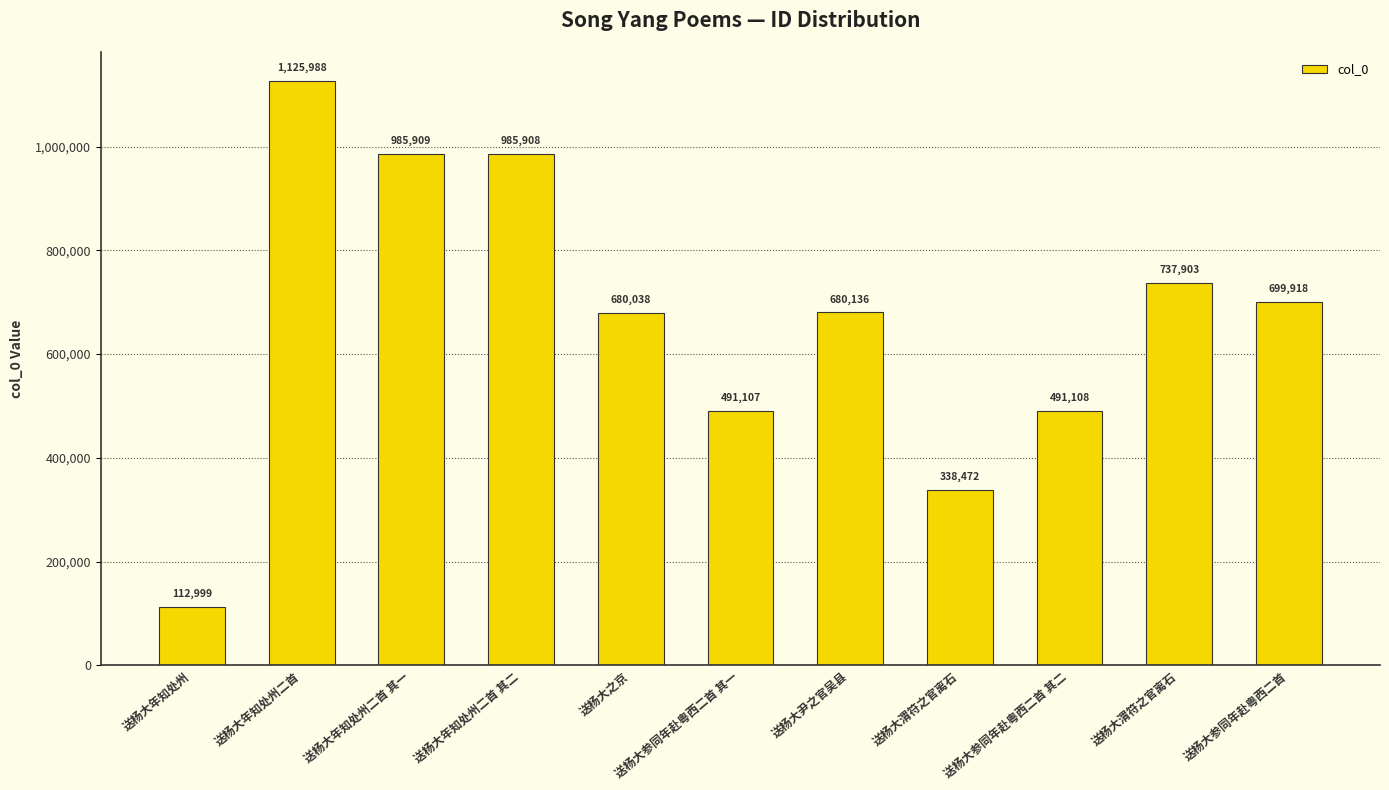

Count the number of categories in the chart.

11